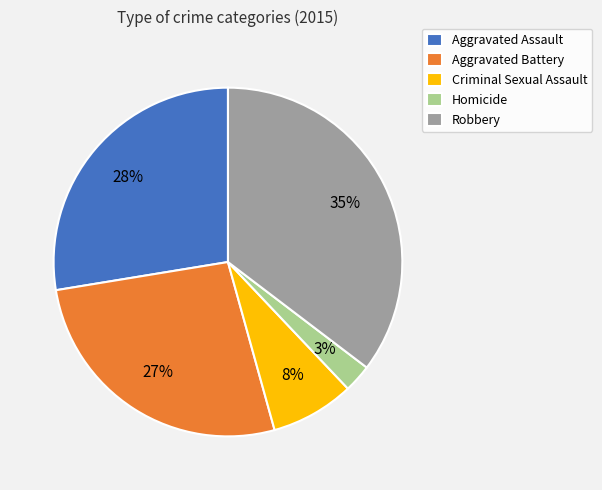

How many slices are in this pie chart?

5